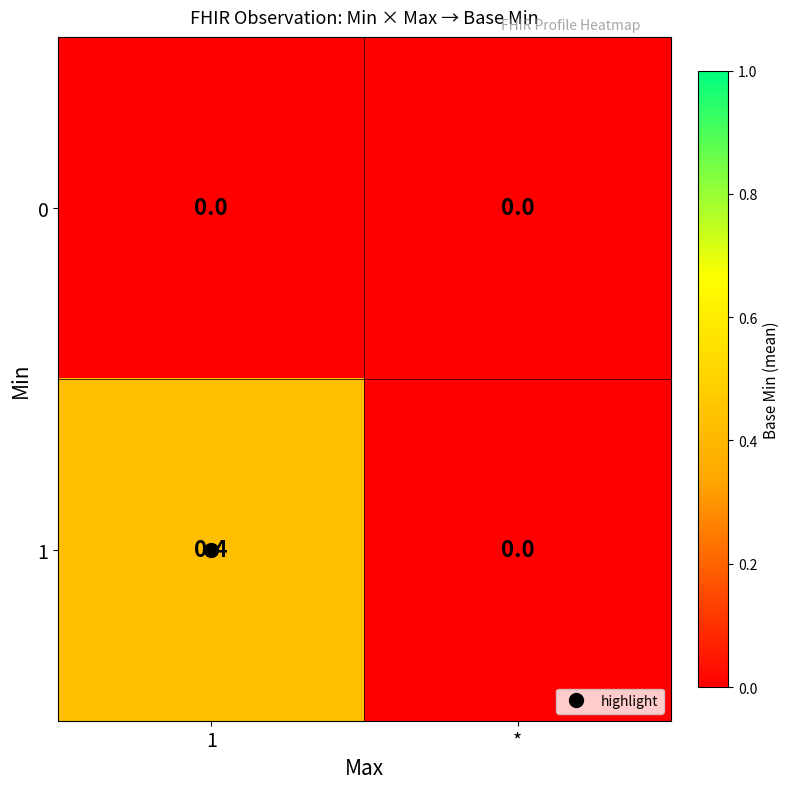

Rank the series by their maximum value, from highest to lowest.

1, 0